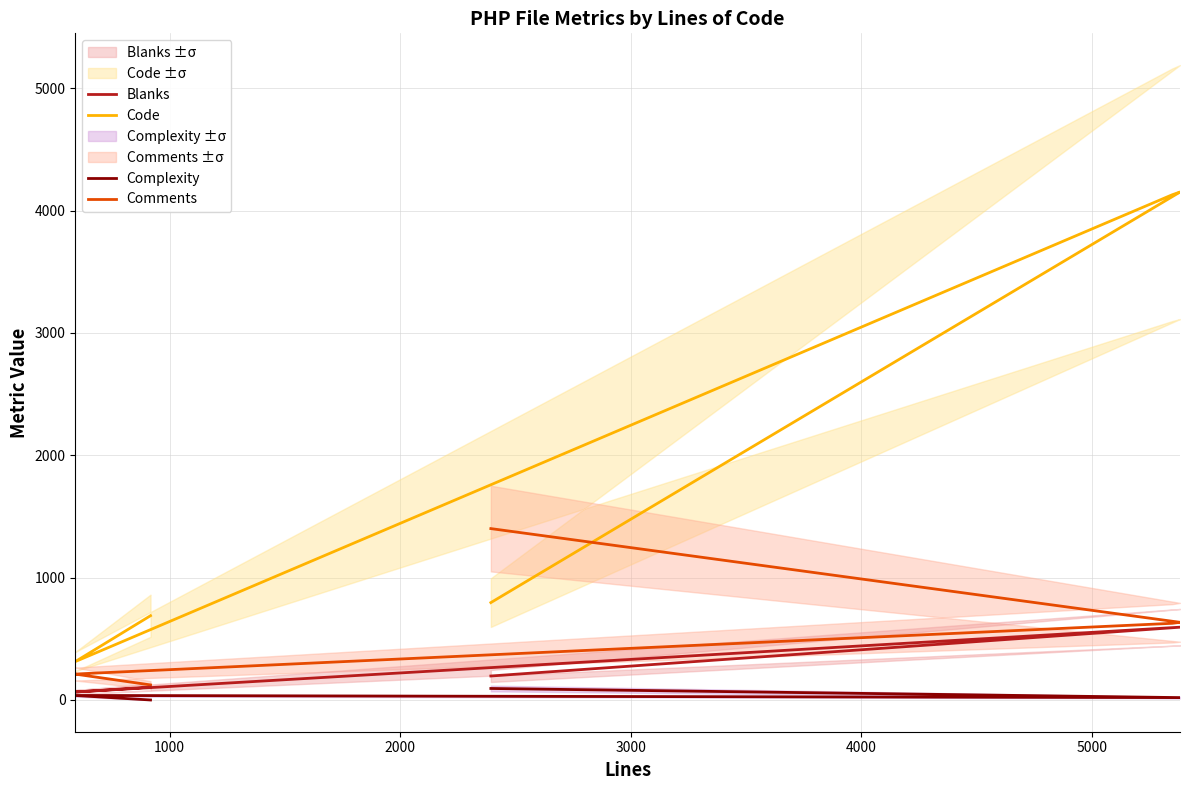

Where does the Comments series first go above 631?

2393